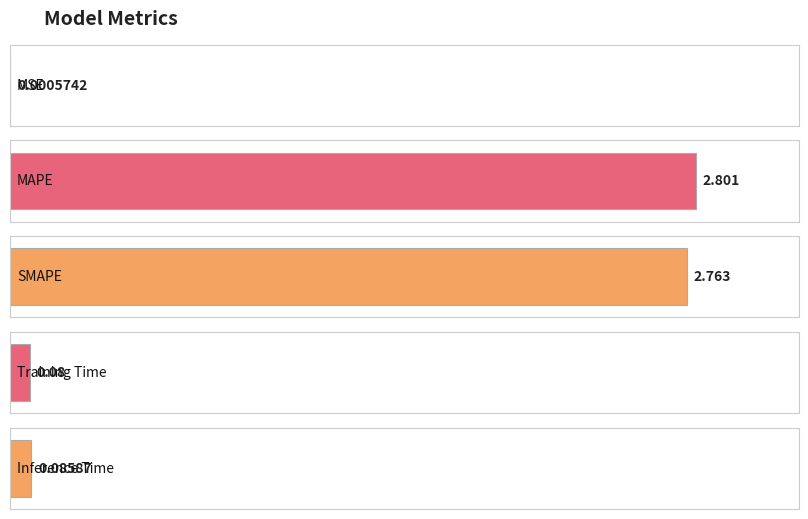

Reading left to right, what are all the values shown in this chart?

MSE=0.0	MAPE=2.8	SMAPE=2.8	Training Time=0.1	Inference Time=0.1